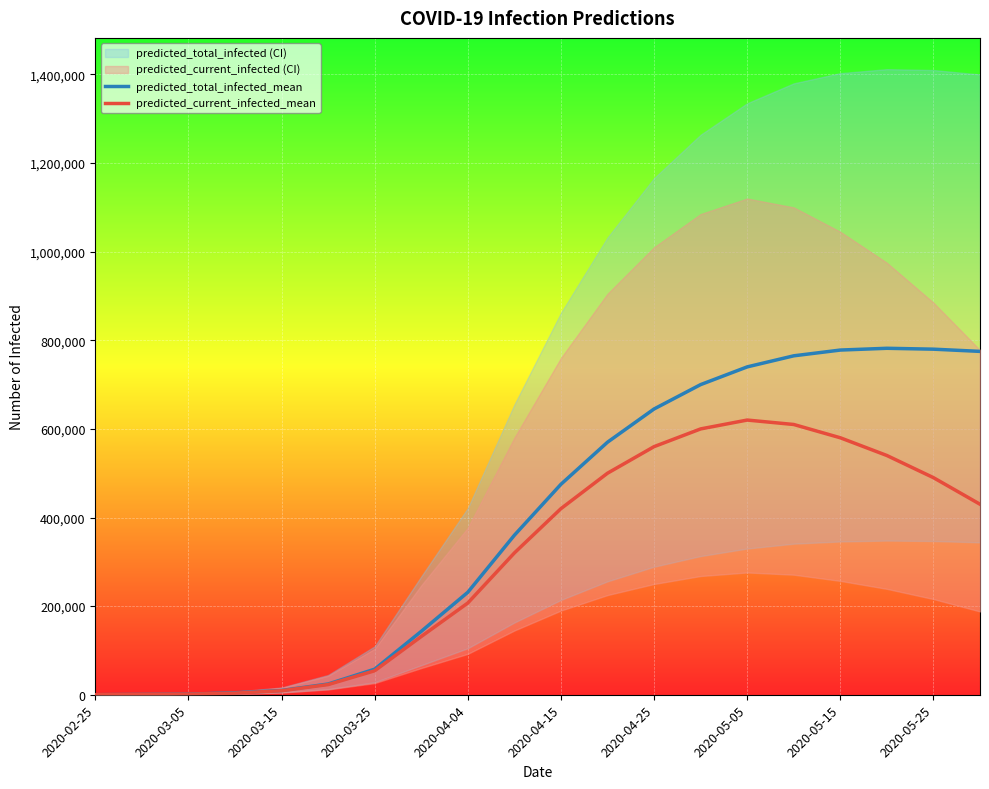

True or false: predicted_total_infected_mean and predicted_current_infected_mean cross at least once.

False